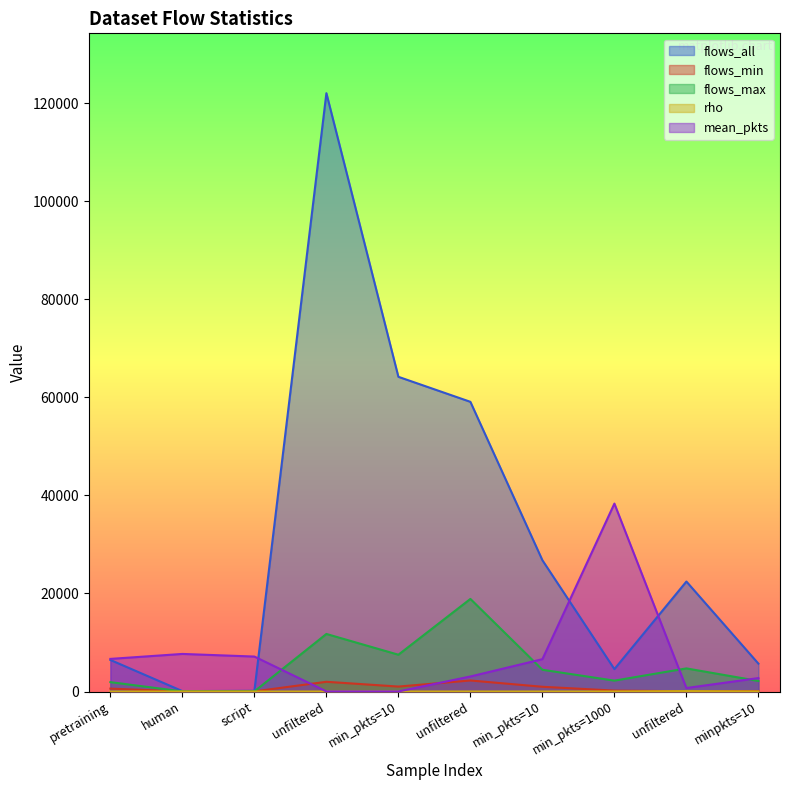

True or false: rho has more than 0 points higher than both neighbors.

True